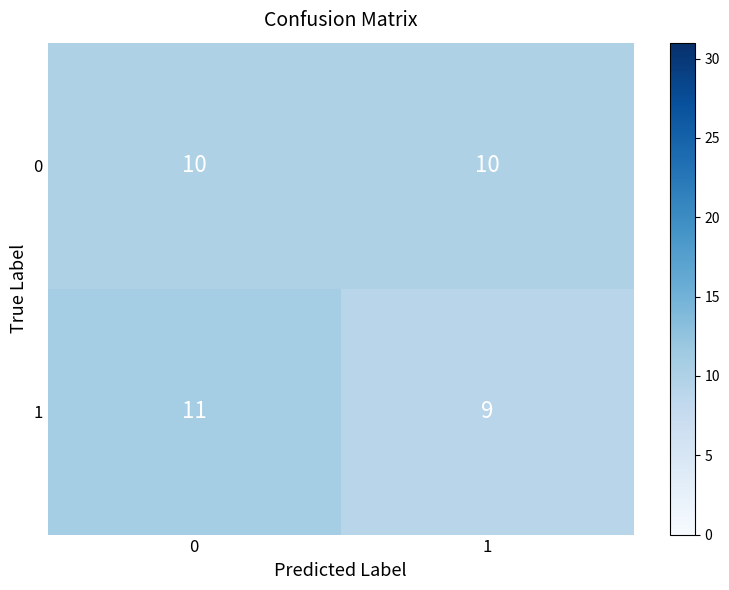

Between 0 and 1, which series saw the biggest shift?

1